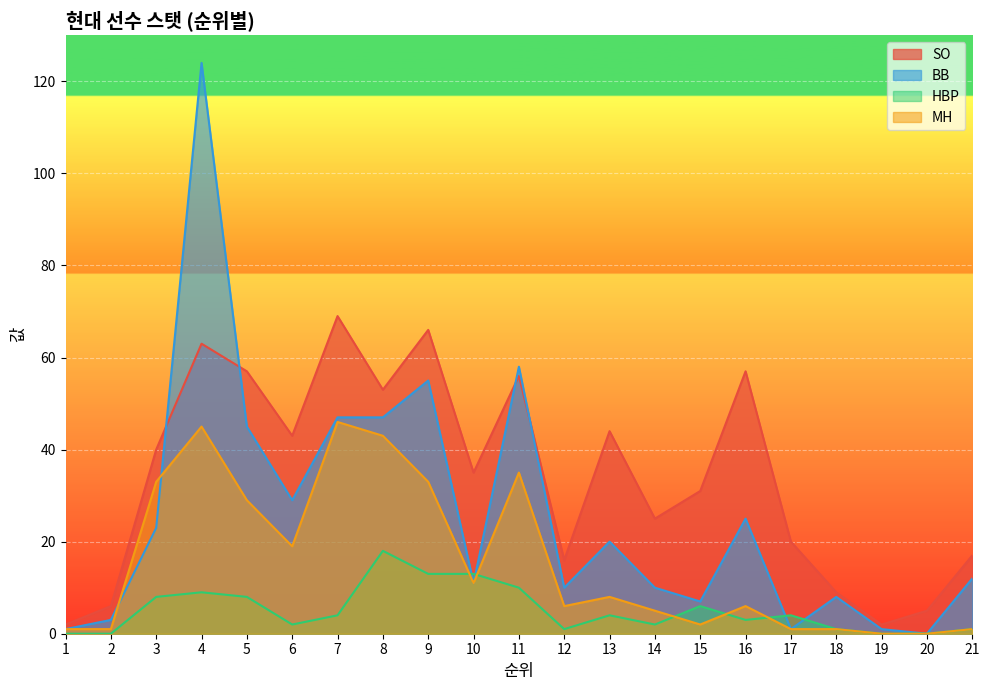

What is the value of the MH point at the 6th from the left?

19